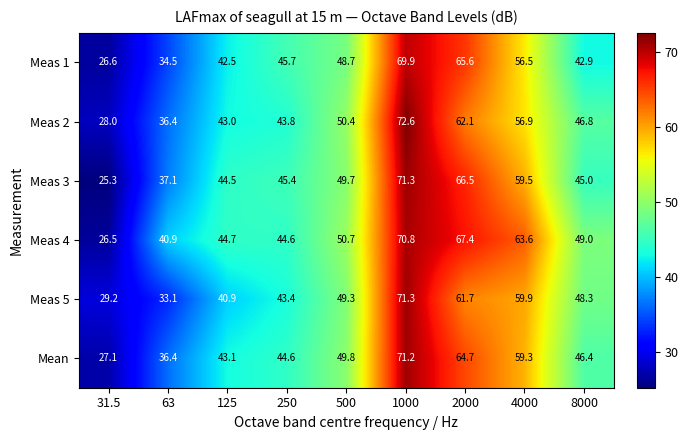

What is the spread (max minus min) of values at 4000?

7.1